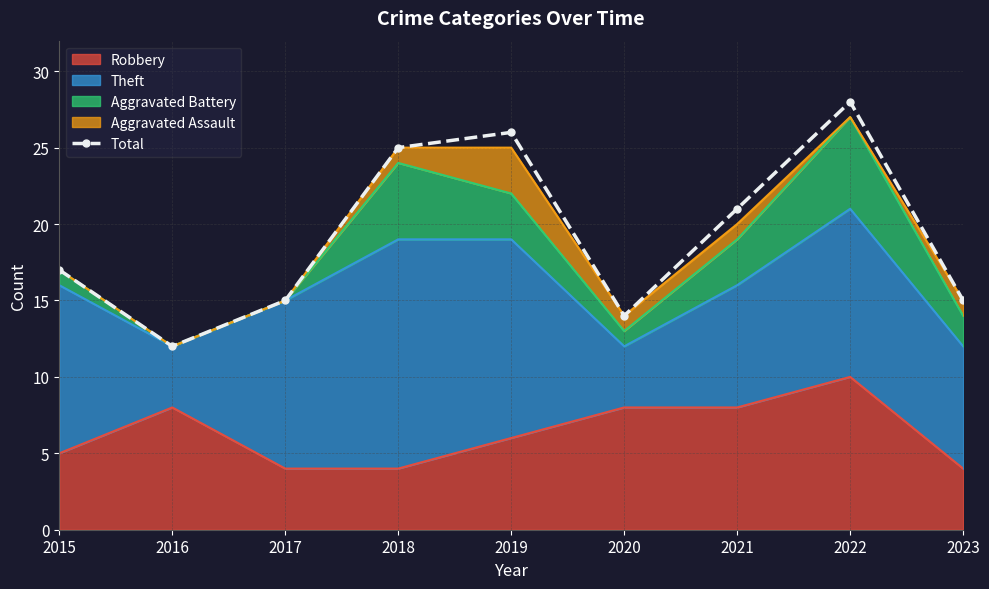

The chart shows a value of 15 at 2017. True or false?

True